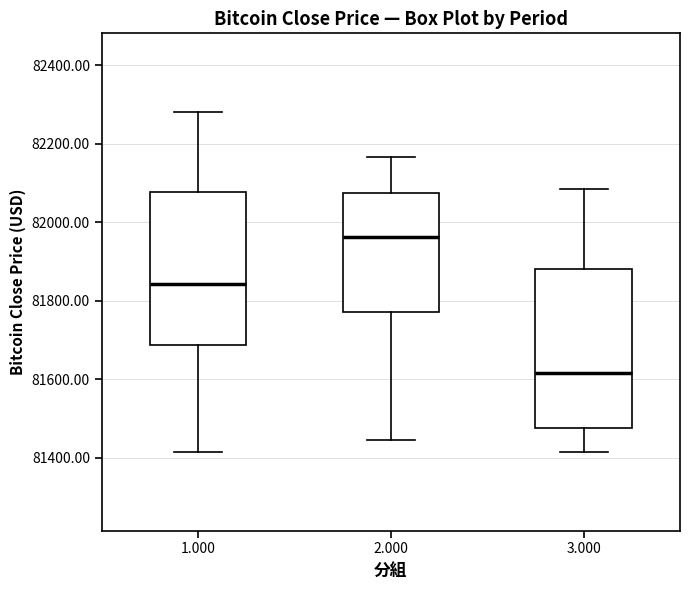

Where does the median line of the box at x = 1.000 sit on the y-axis? The values are not printed on the chart, so give them approximately, as read against the axis.

81840